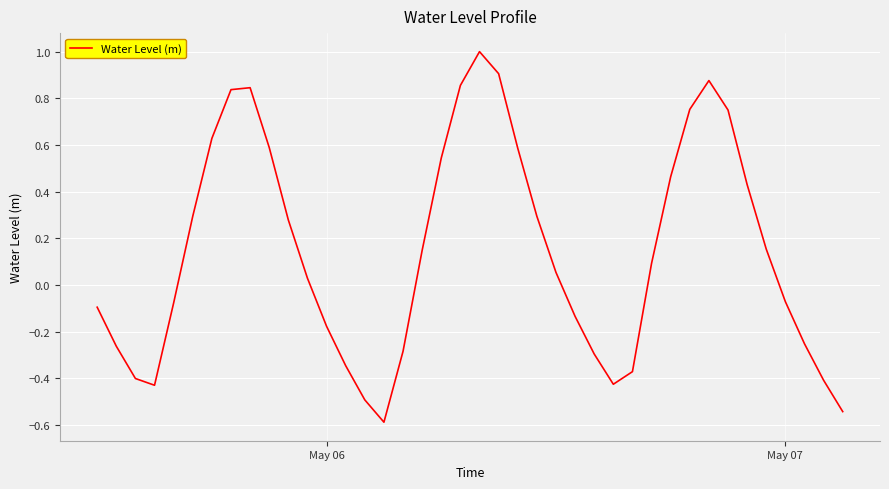

What is the smallest value displayed?

-0.6